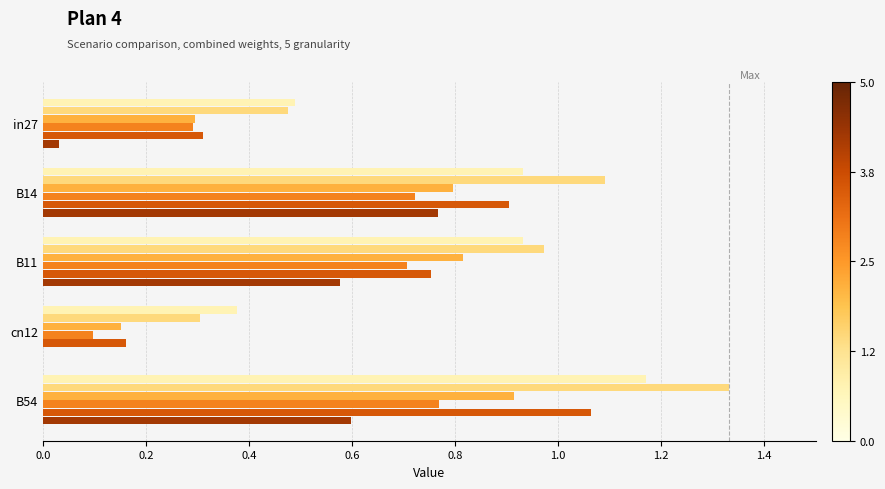

At which category is the sum across all series the highest?

B54